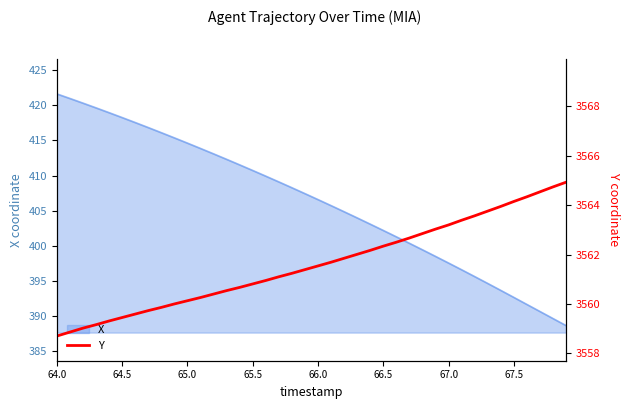

What is the maximum value shown in the chart?

3564.9